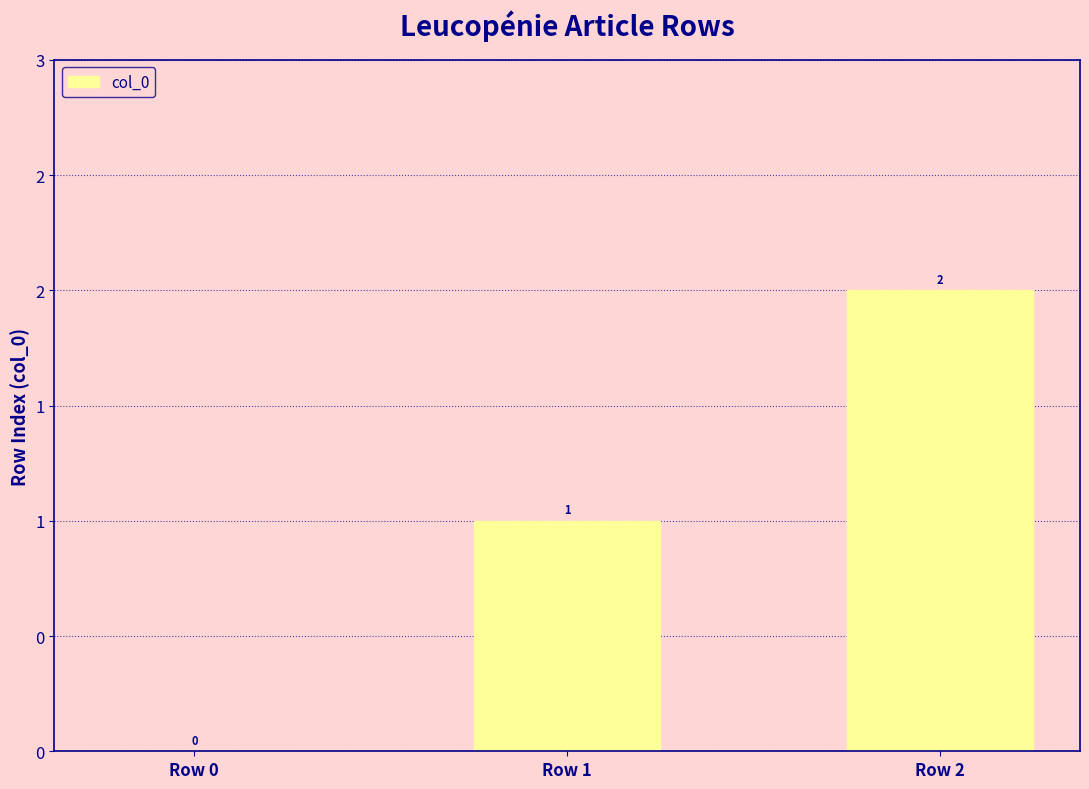

True or false: the data shows 2 at Row 2.

True